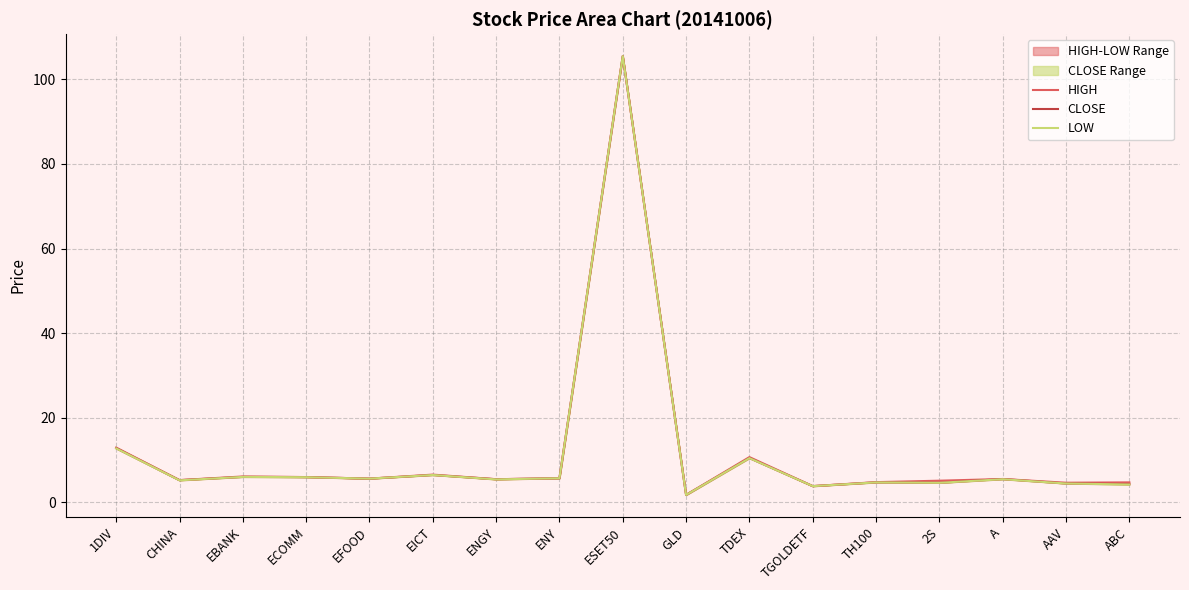

Does the chart display data point markers on the line(s)?

No